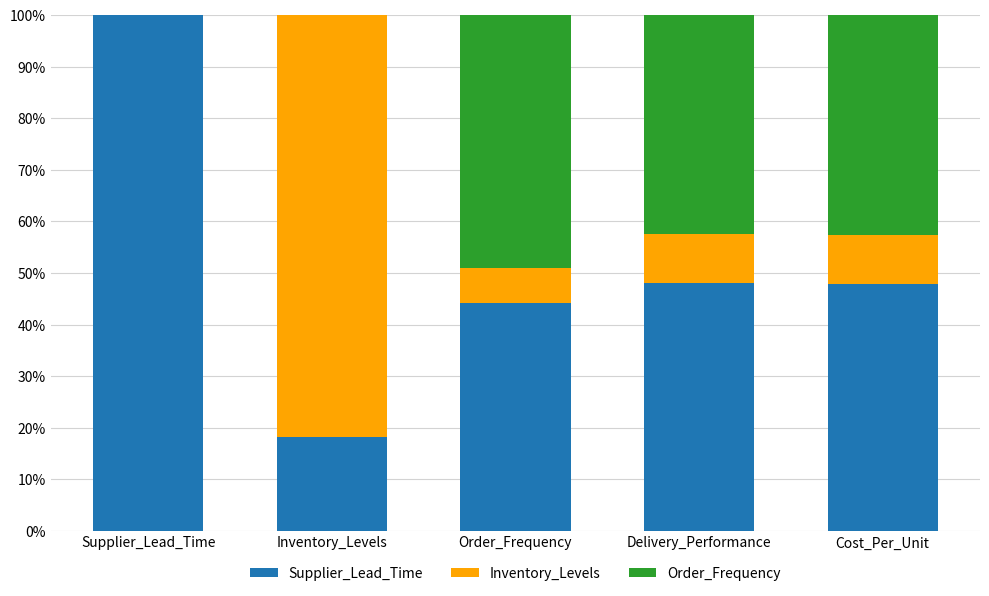

What is the sum of all Supplier_Lead_Time values?

258.1